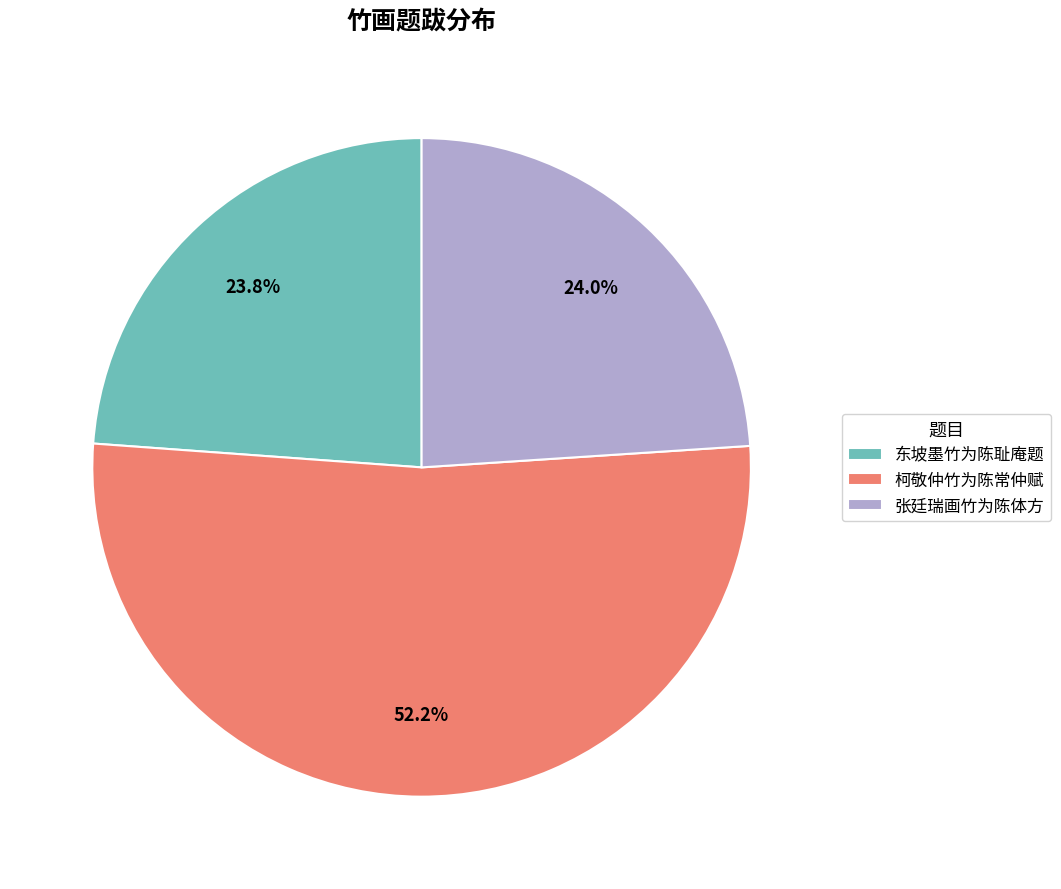

To the nearest percent, what percentage of the pie is 张廷瑞画竹为陈体方?

24%